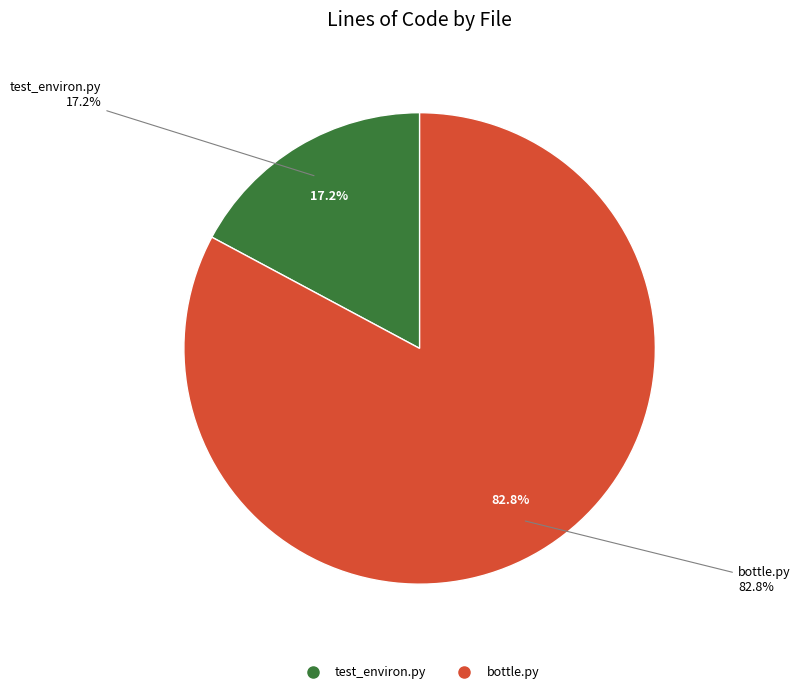

Is the sum of test_environ.py and bottle.py greater than half?

Yes